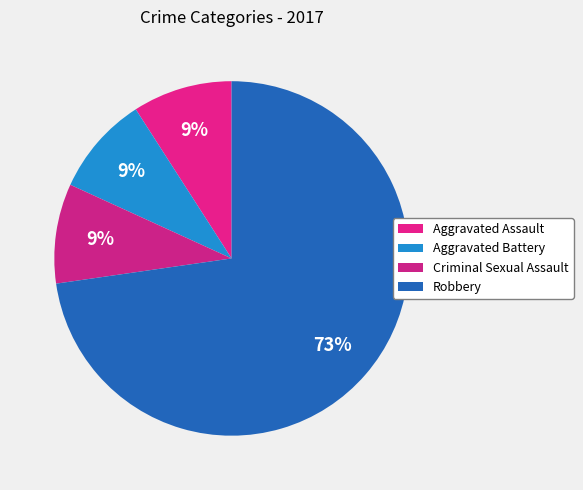

Count the number of slices in the pie.

4